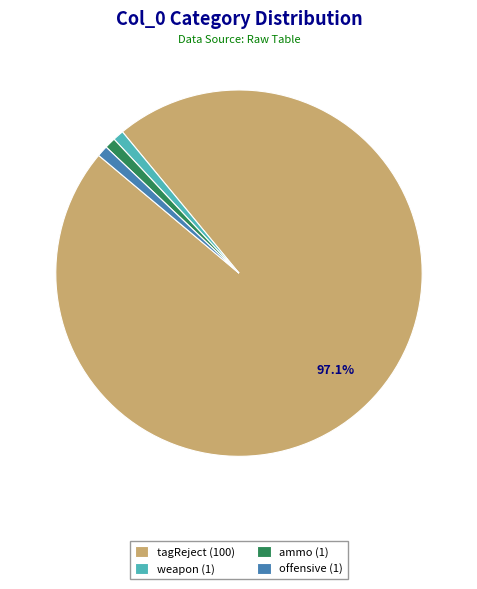

Combined, do weapon and offensive account for over 50%?

No